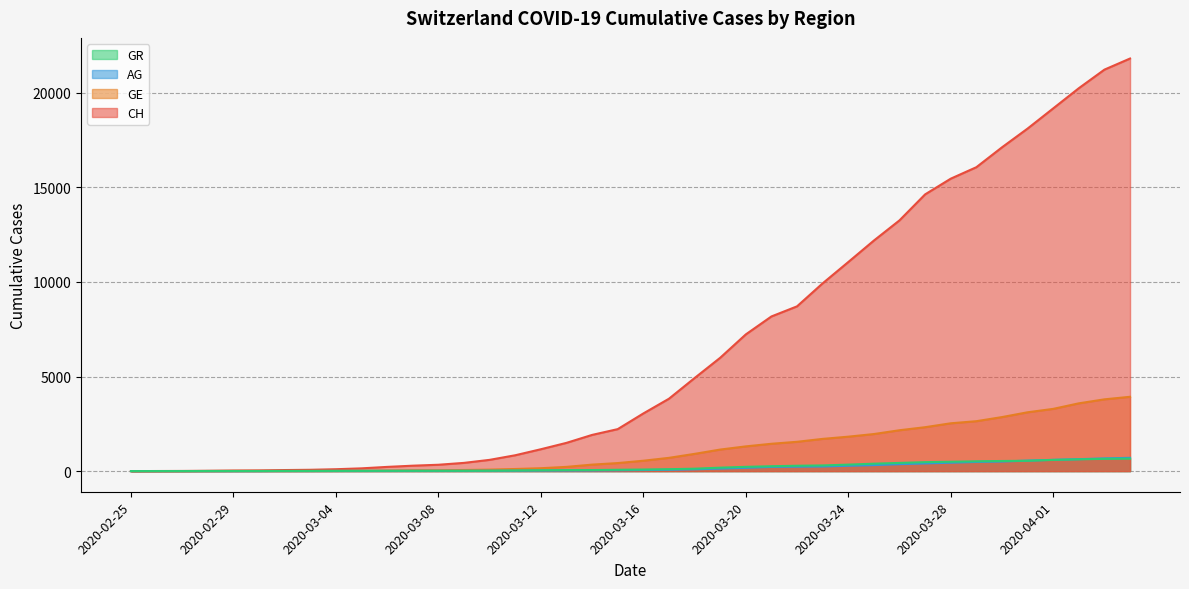

What is the label of the 1st point from the left?

2020-02-25